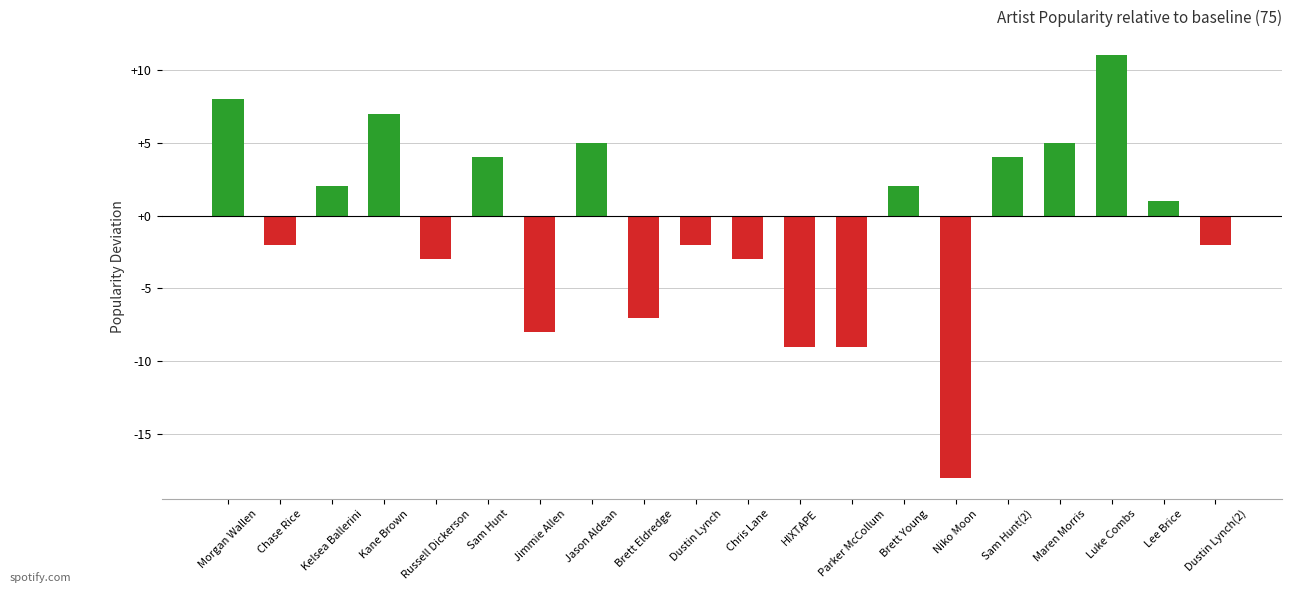

At which category does the chart reach its peak across all series?

Luke Combs